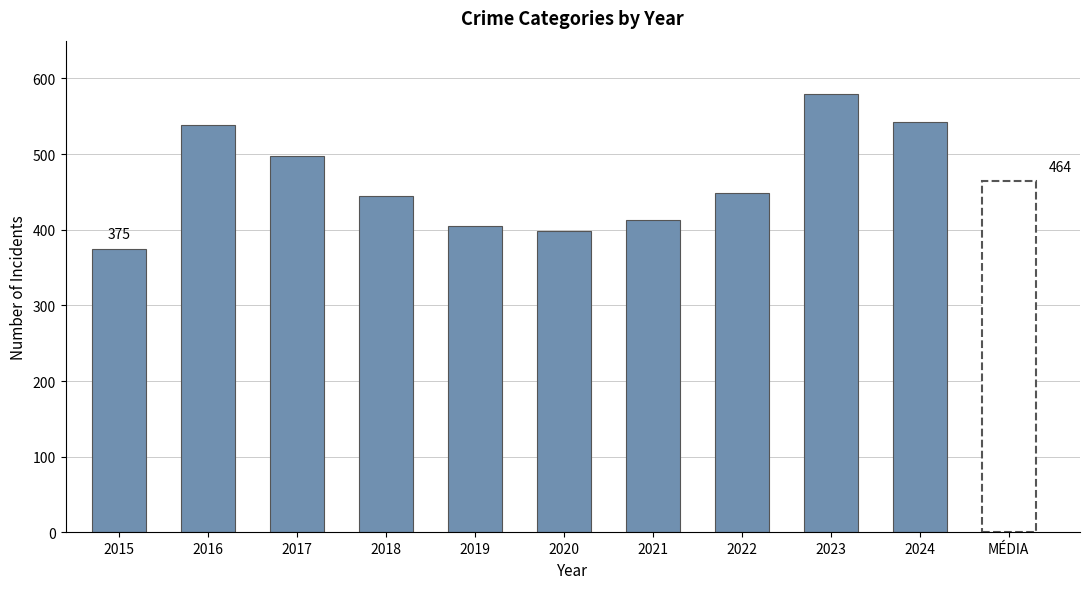

True or false: the data shows 375 at 2015.

True